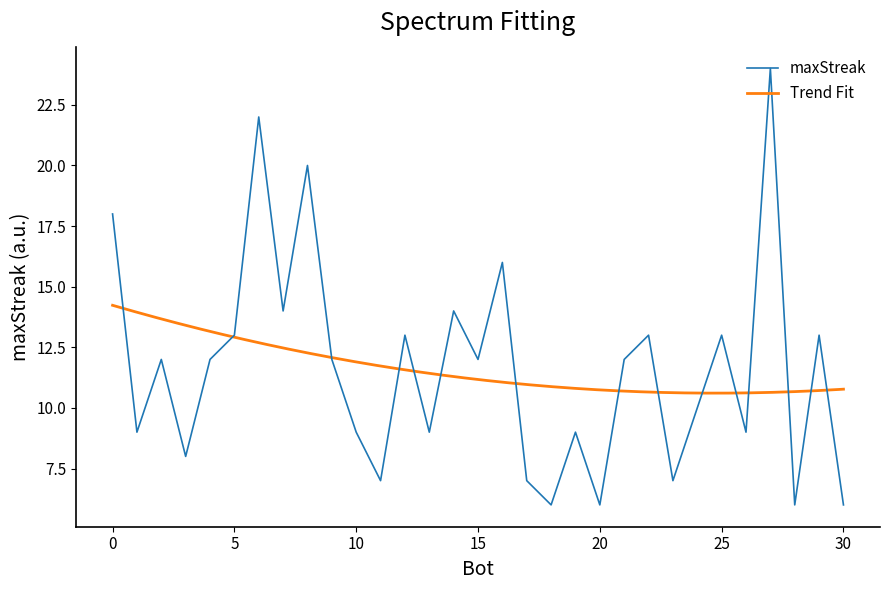

Is it true that maxStreak equals 6 at 20?

True